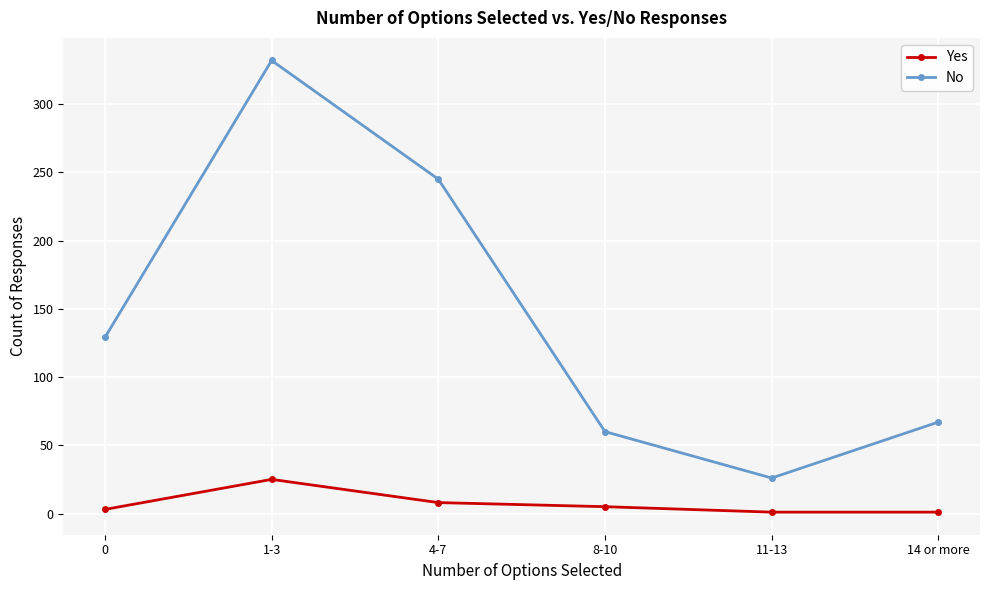

What is the lowest value of the Yes series?

1